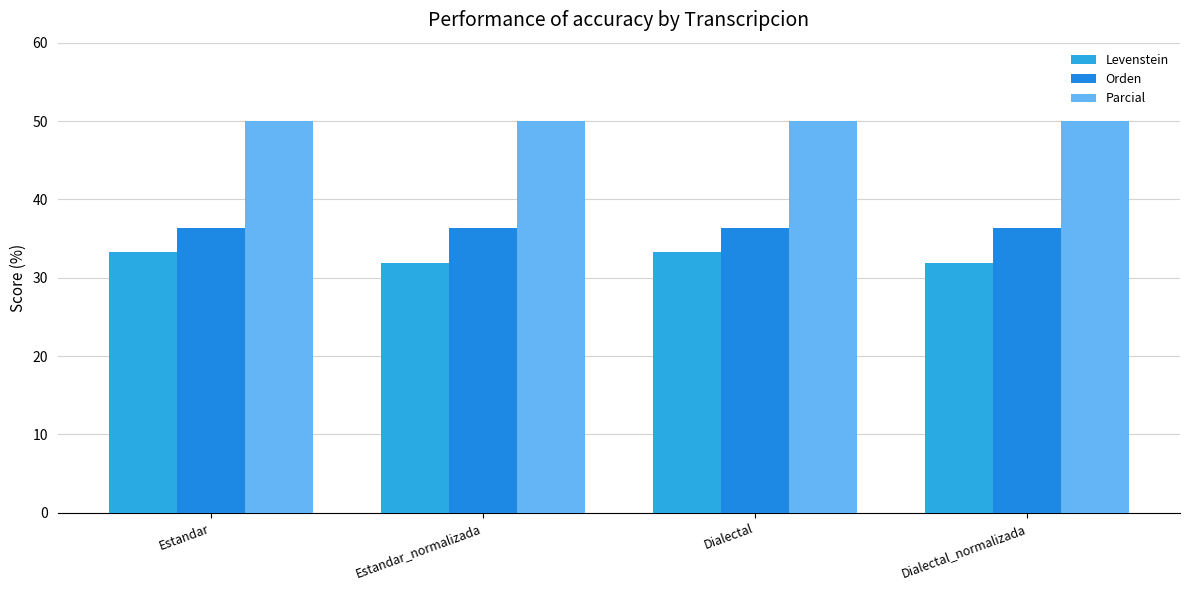

At how many categories does at least one series exceed 49?

4